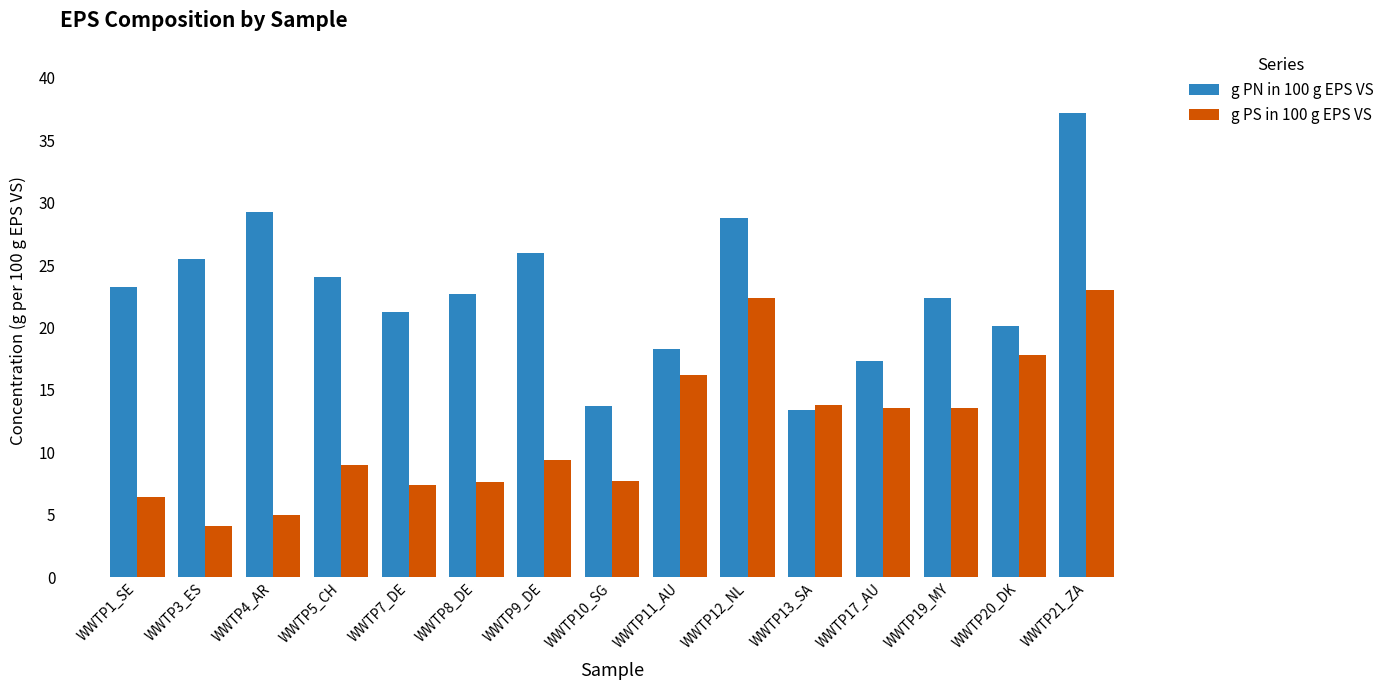

Which series has the largest range (max minus min)?

g PN in 100 g EPS VS